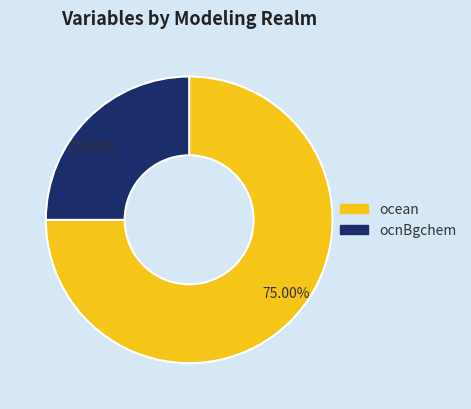

Combined, do ocean and ocnBgchem account for over 50%?

Yes